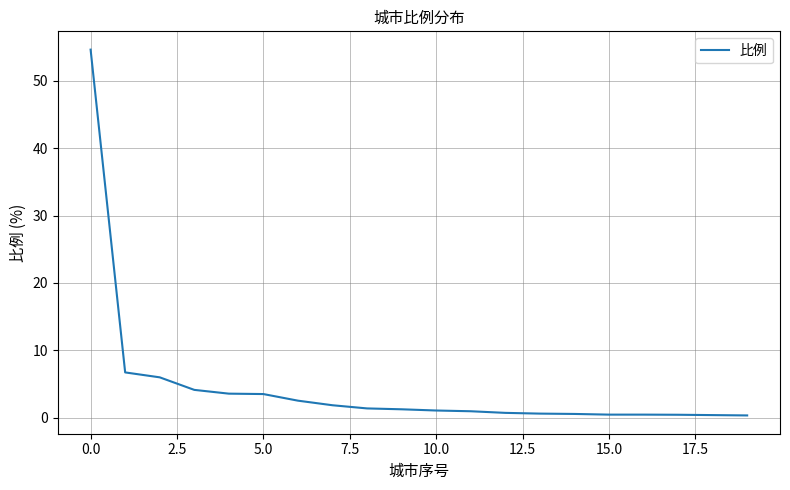

What is the greatest value displayed?

54.6